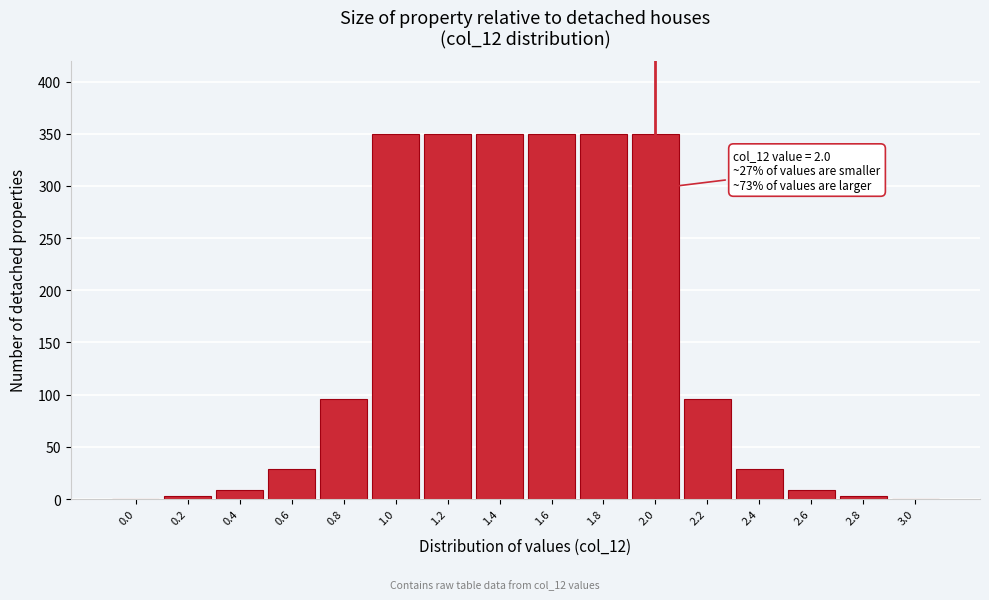

The value at 2.0 is 486.0. True or false?

False